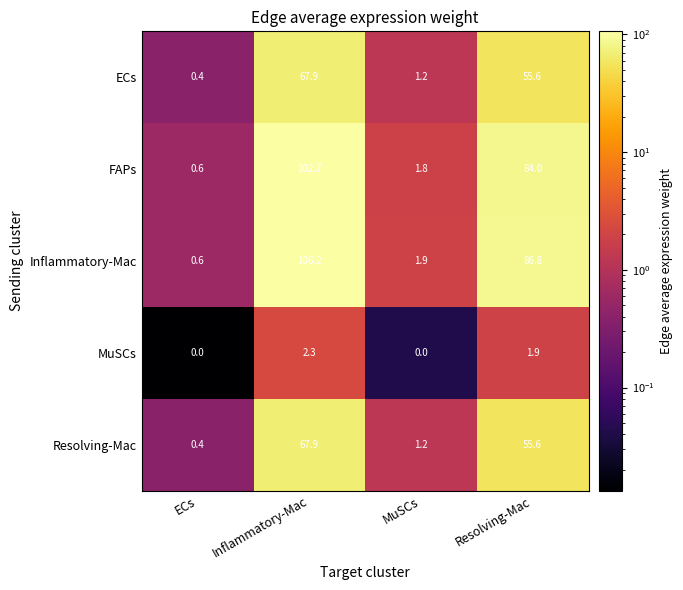

Count the number of data series in this chart.

5